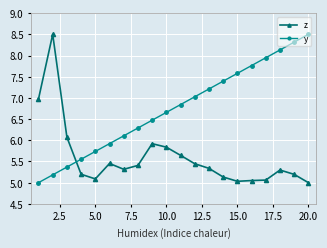

List the series in order of their overall mean, lowest first.

z, y